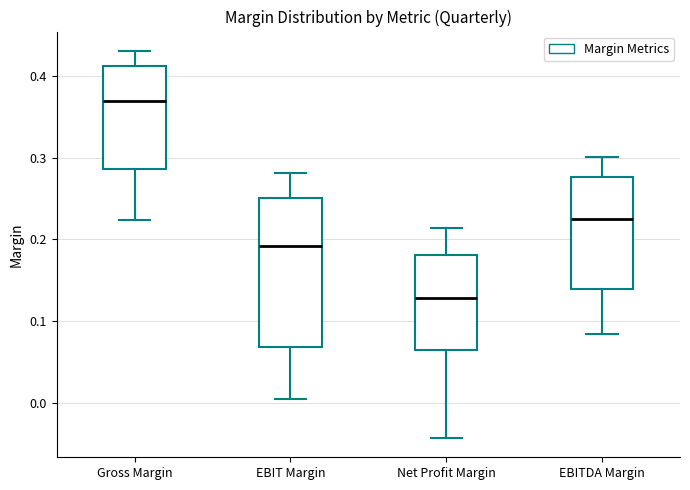

Where does the median line of the box for EBITDA Margin sit on the y-axis? The values are not printed on the chart, so give them approximately, as read against the axis.

0.22